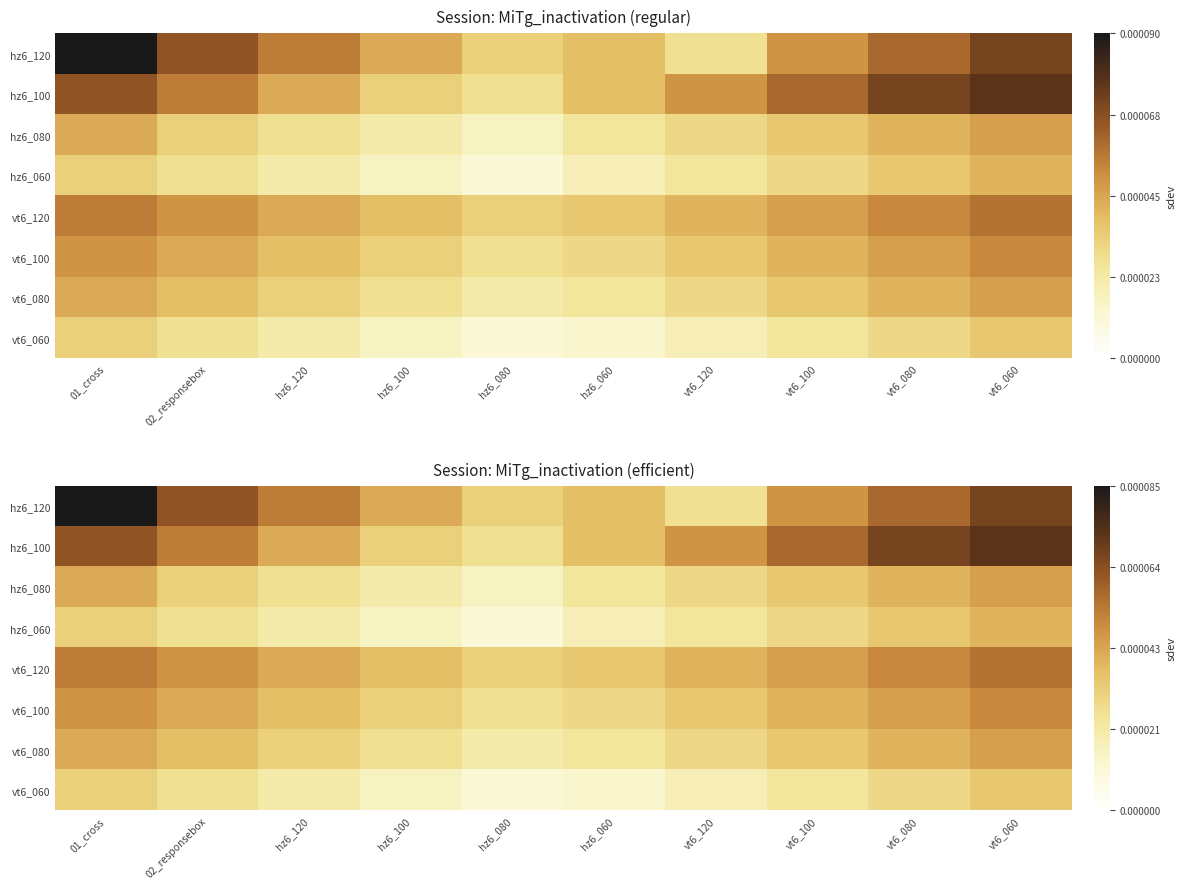

Is it true that vt6_120 equals 0.0 at vt6_100?

False